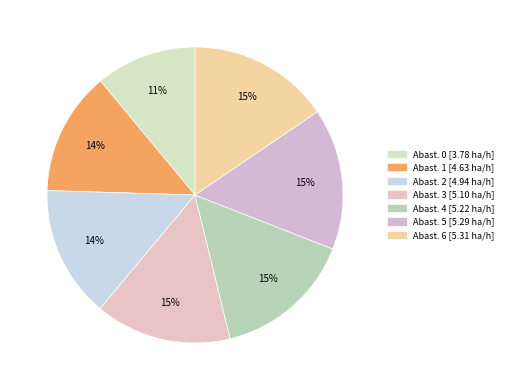

Count the number of slices in the pie.

7